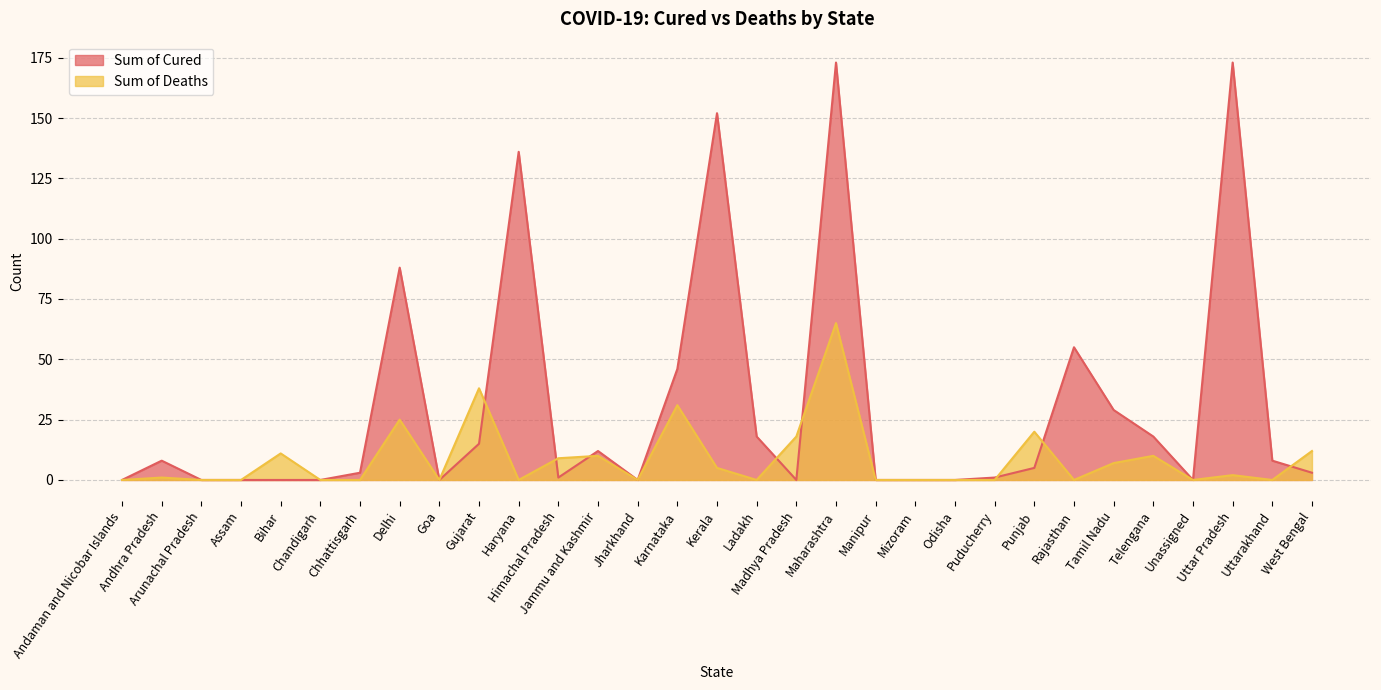

Between Chandigarh and Chhattisgarh, which series saw the biggest shift?

Sum of Cured